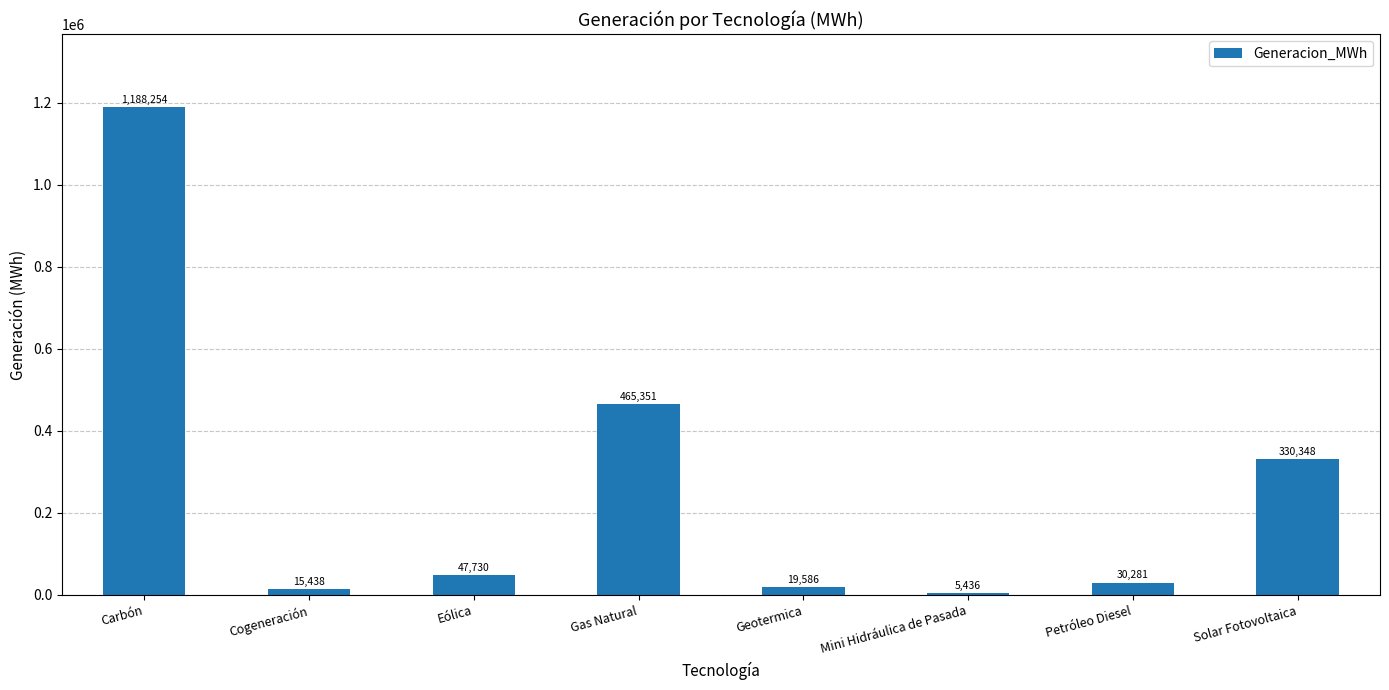

List the labels in order of value, largest first.

Carbón, Gas Natural, Solar Fotovoltaica, Eólica, Petróleo Diesel, Geotermica, Cogeneración, Mini Hidráulica de Pasada